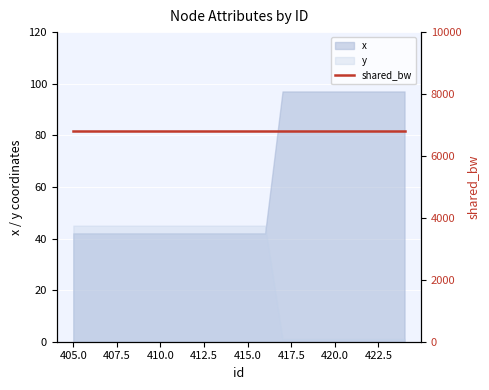

True or false: y and x cross at least once.

True